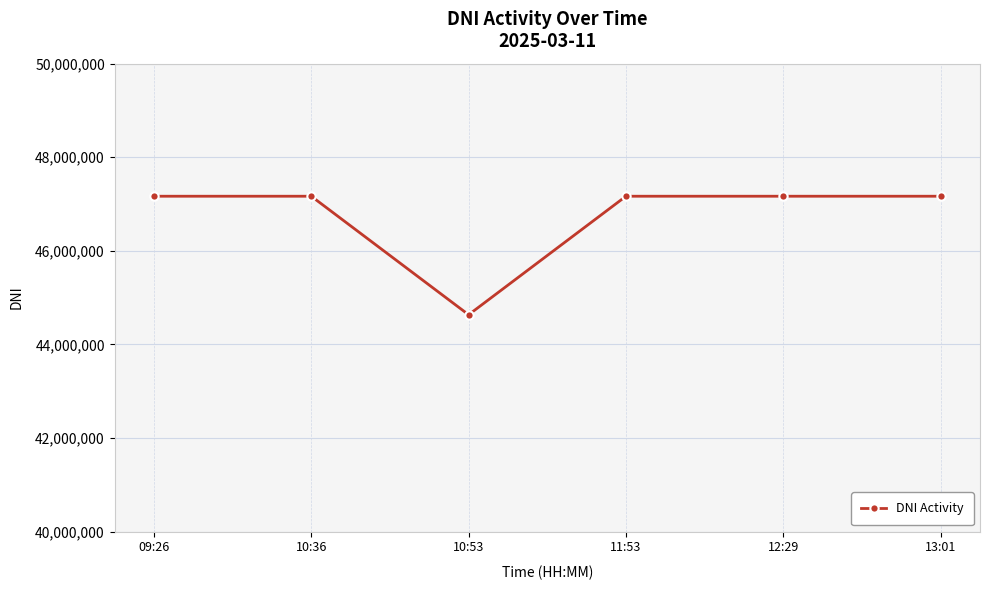

What is the approximate value at 11:53, to the nearest 10?

47167120